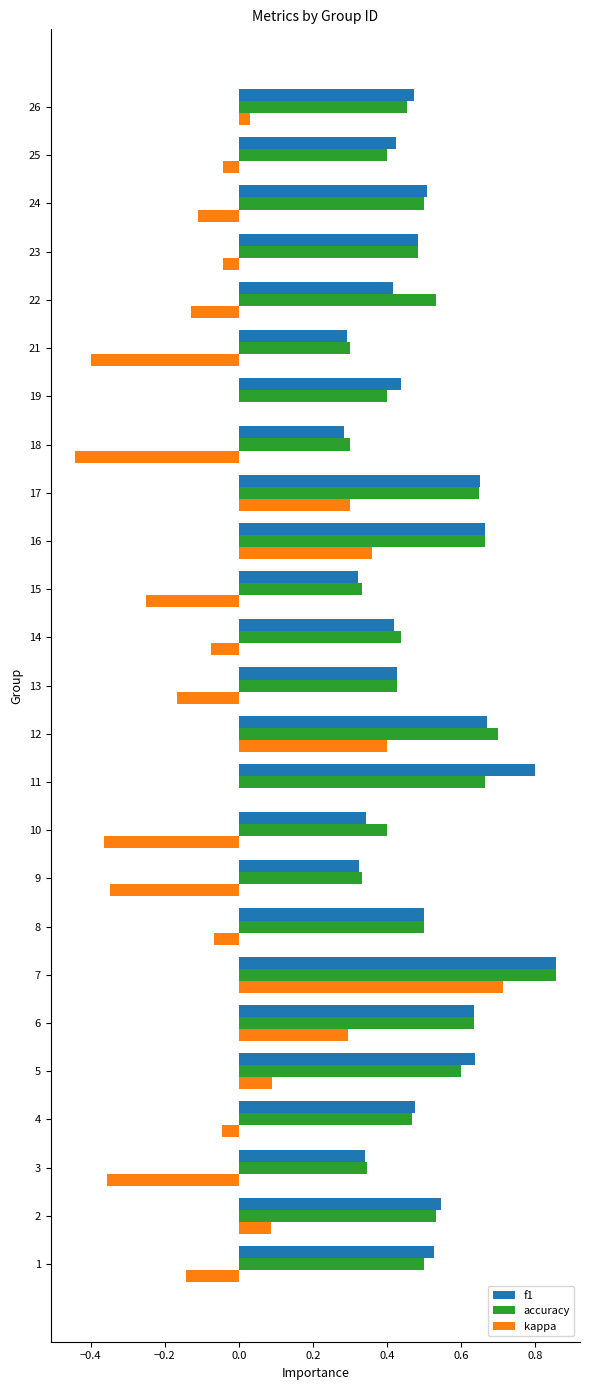

Which series changed the most between 7 and 8?

kappa